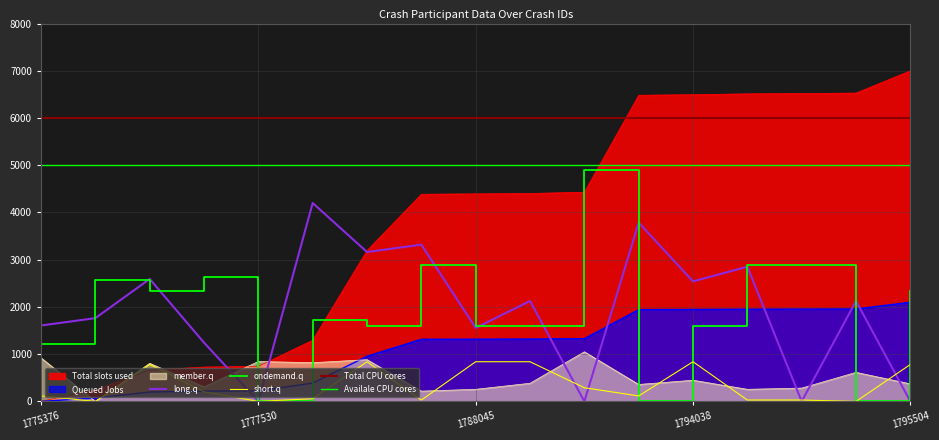

How many values in short.q are above zero?

14